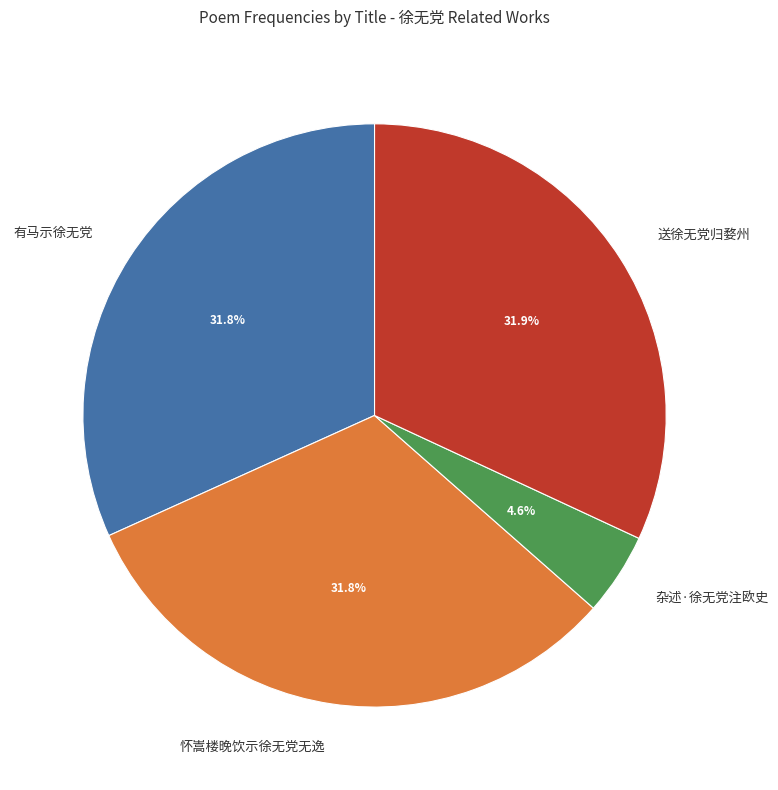

Is the sum of 有马示徐无党 and 怀嵩楼晚饮示徐无党无逸 greater than half?

Yes